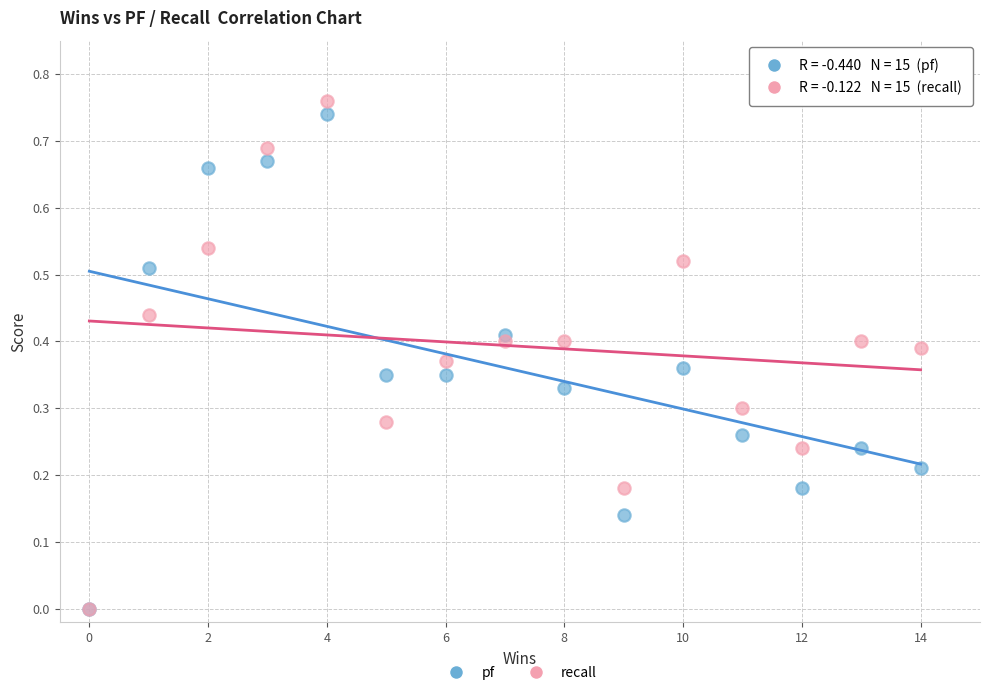

Which series has the largest Y range (max minus min)?

recall